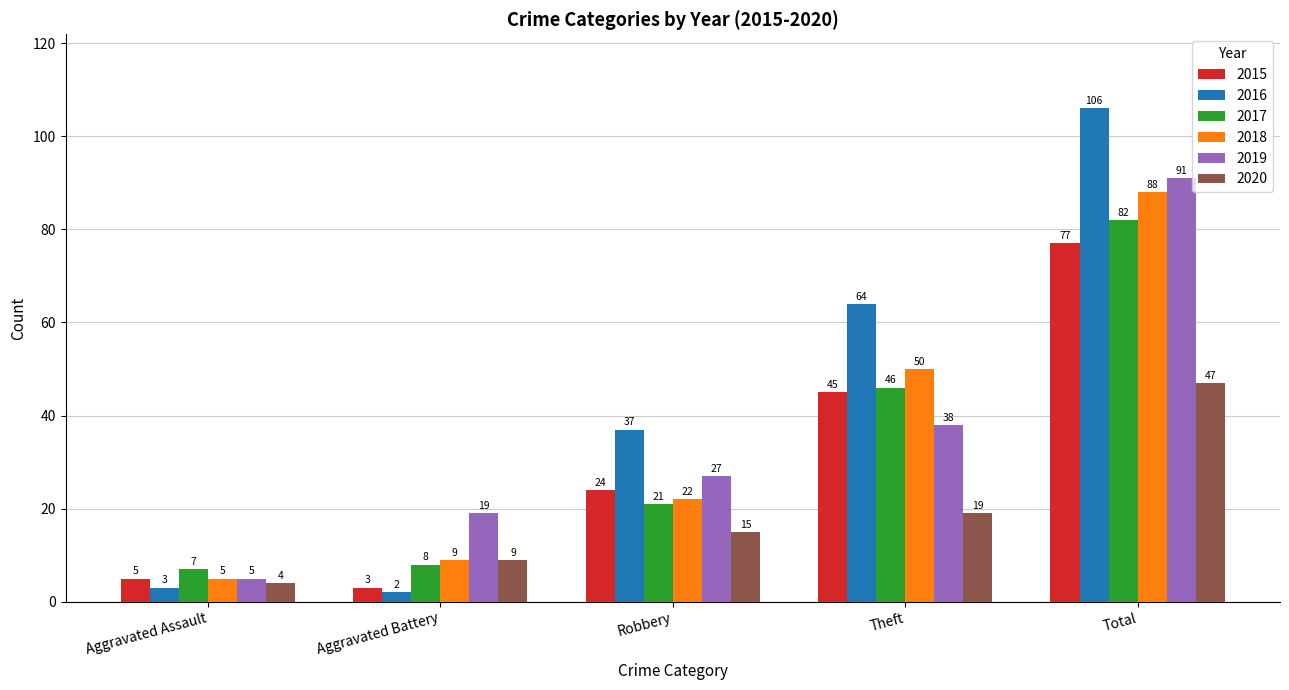

Which series has the widest spread of values?

2016